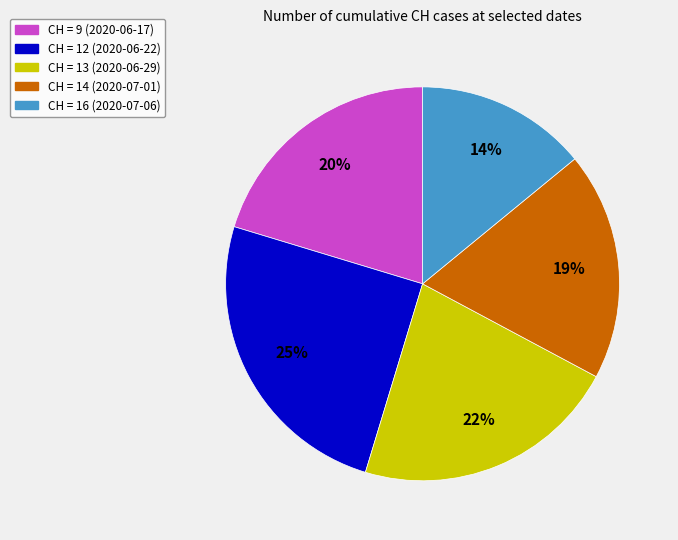

Does CH = 9 (2020-06-17) account for over 50% of the chart?

No